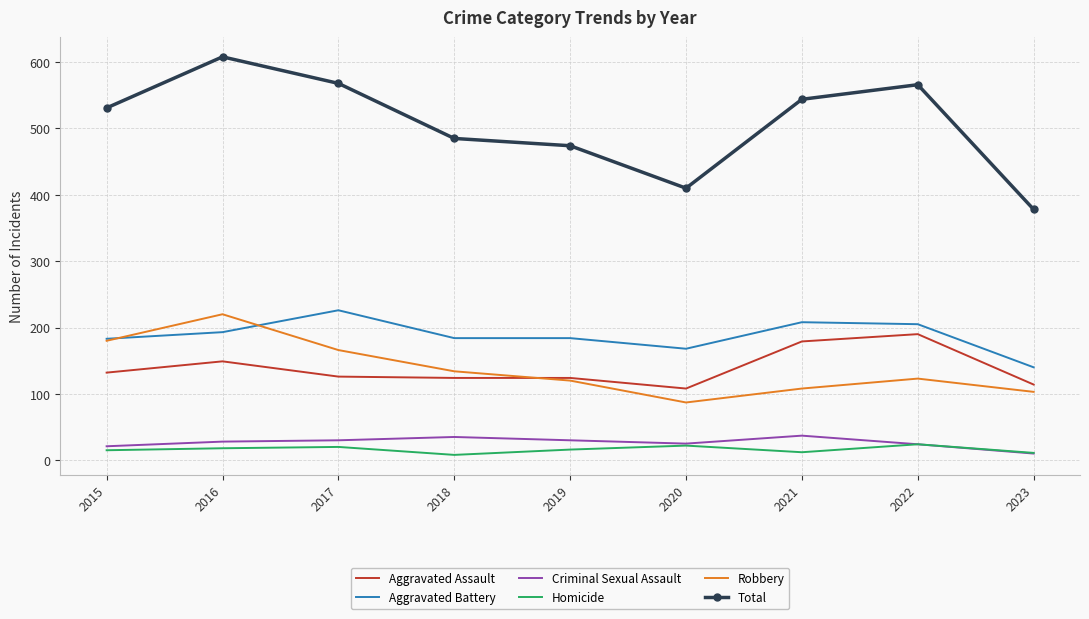

True or false: Aggravated Battery and Homicide intersect in this chart.

False